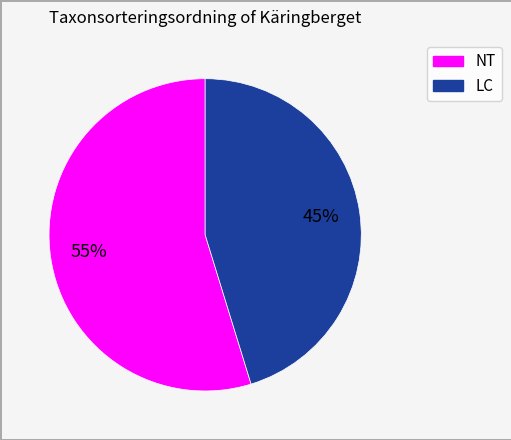

Is there any slice that represents more than half of the pie?

Yes